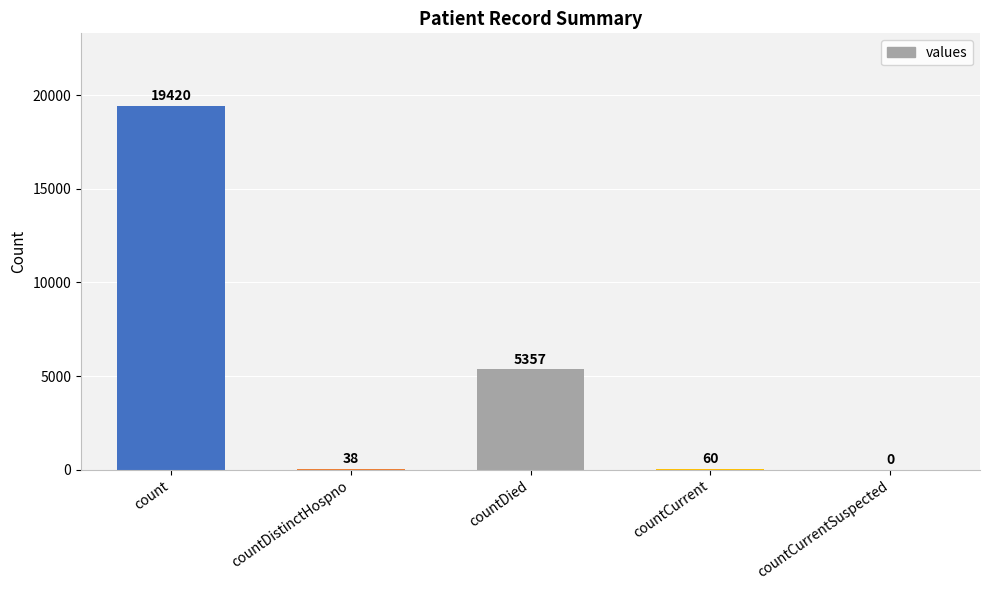

True or false: the data shows 19420 at count.

True